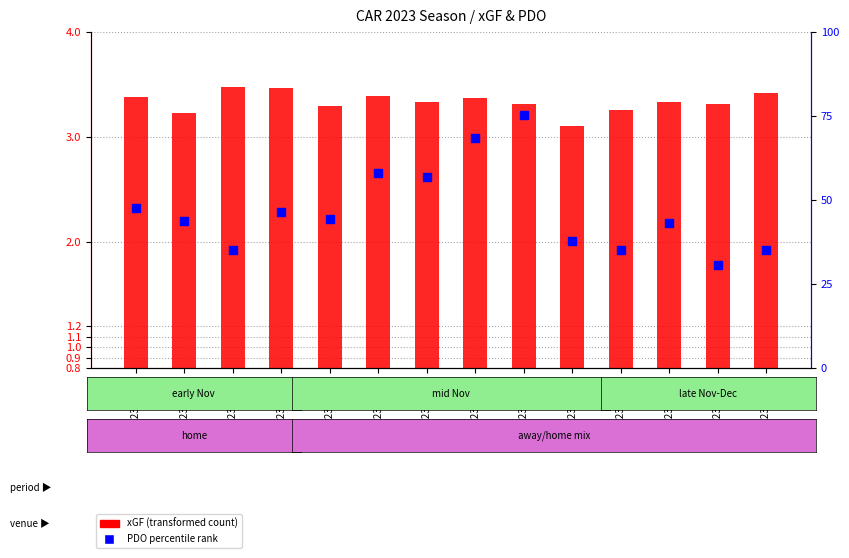

Which series has the widest spread of Y values?

PDO percentile rank